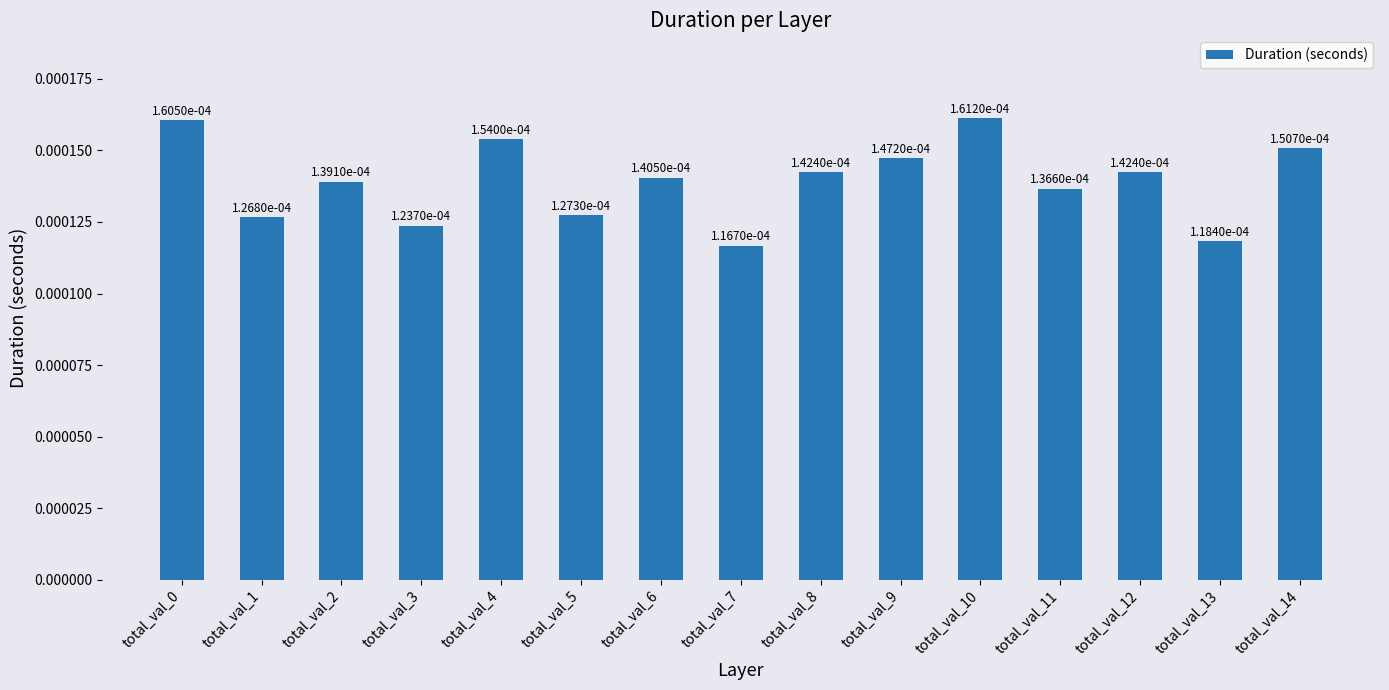

Count the values in the range 0 to 1.

15